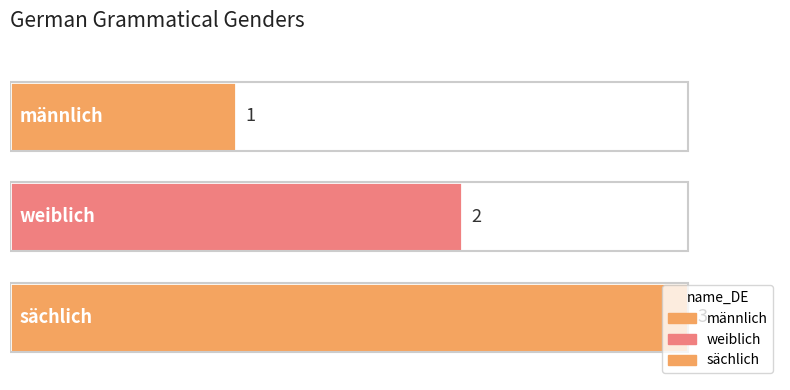

Which label corresponds to the largest value in the chart?

sächlich